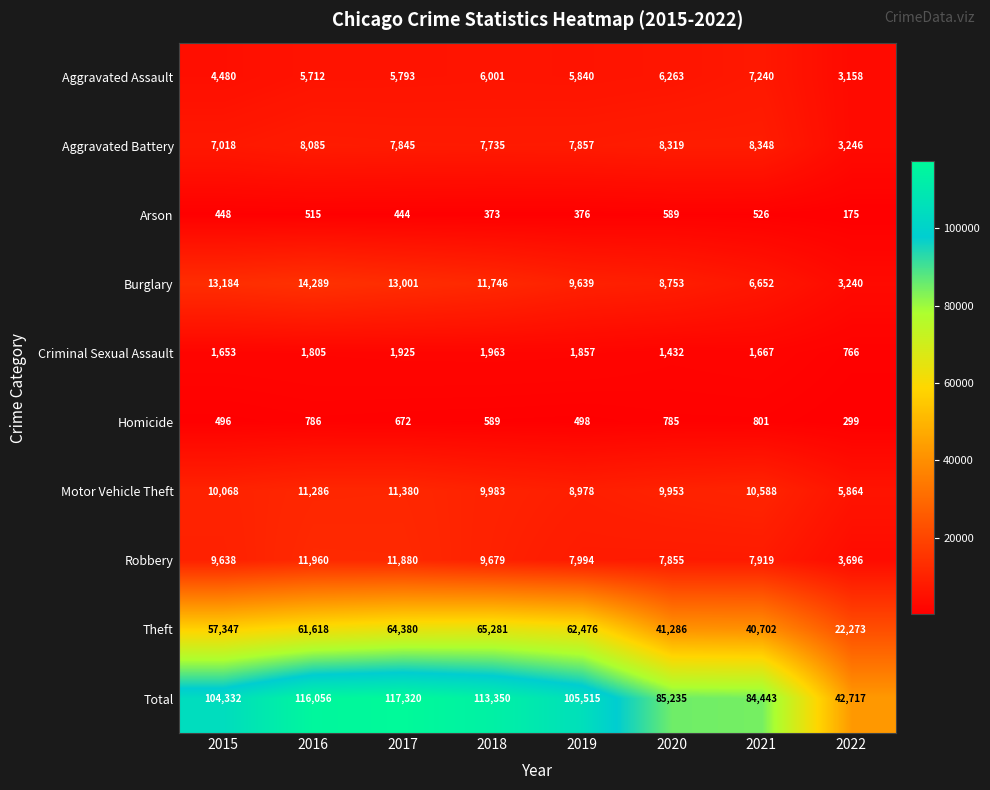

What is the spread (max minus min) of values at 2019?

105139